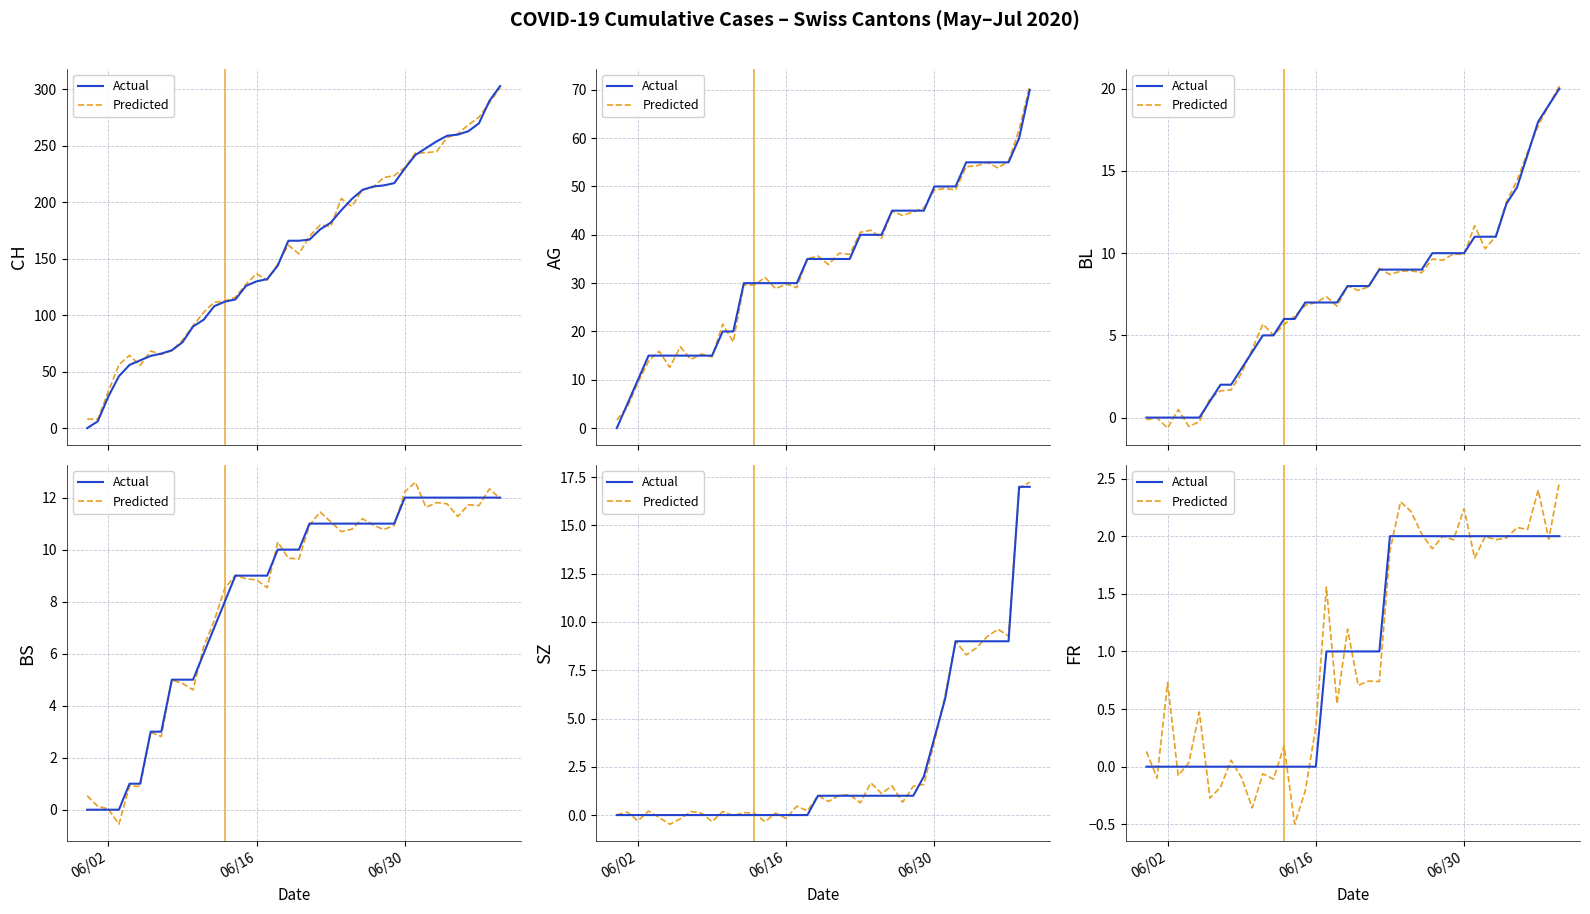

What is the sum of the Predicted values at 30 and 24?

4.5